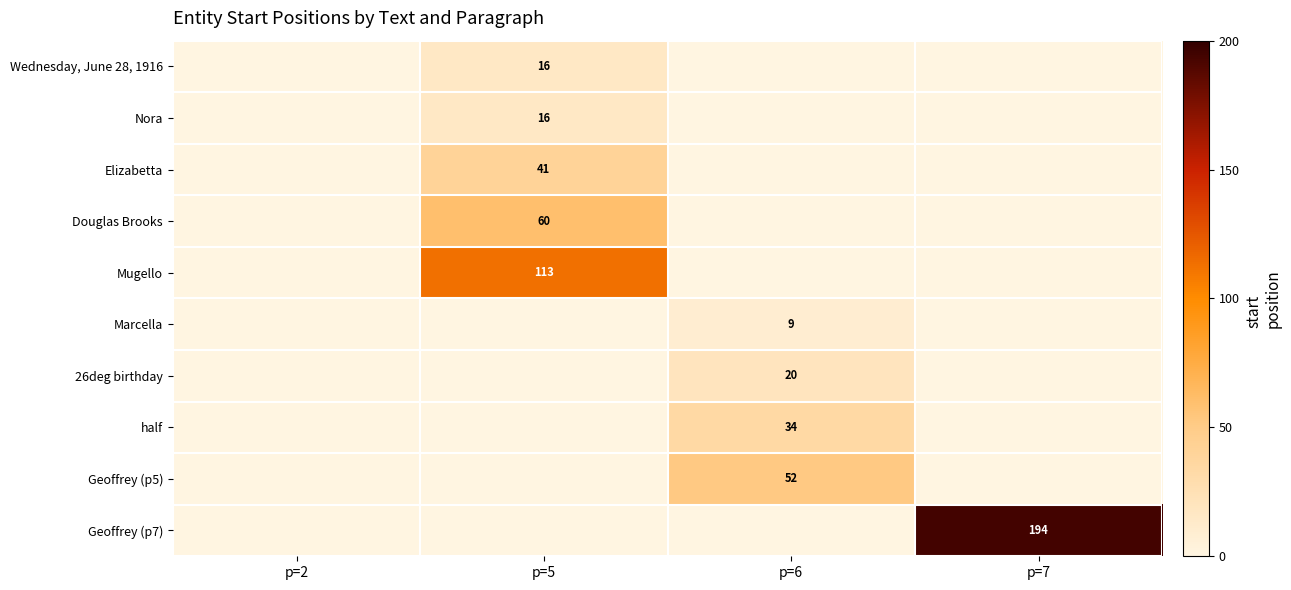

The value of Geoffrey (p5) at p=6 is 70. True or false?

False